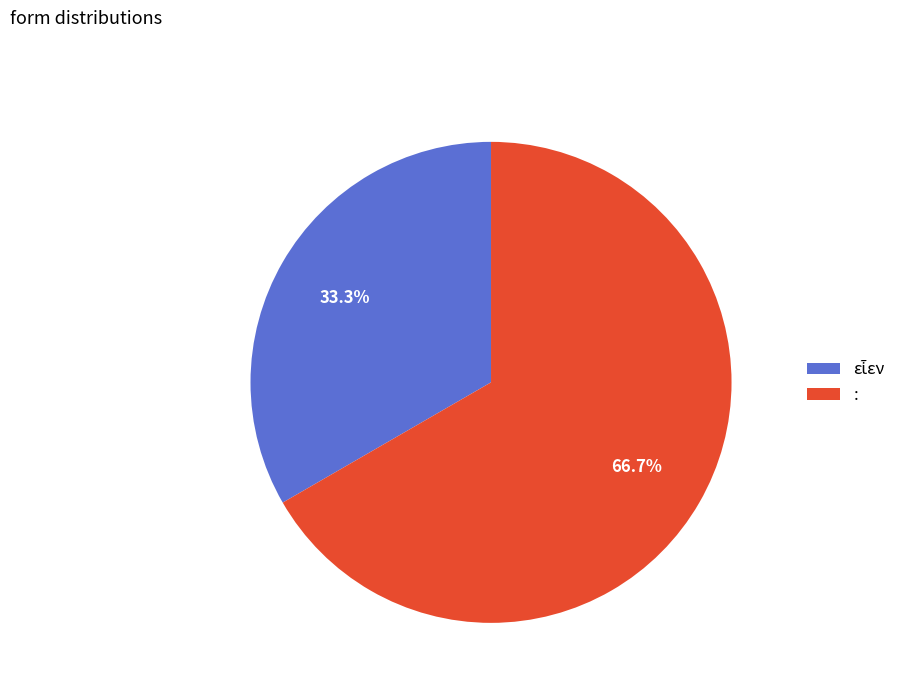

Is there a majority slice in this chart?

Yes